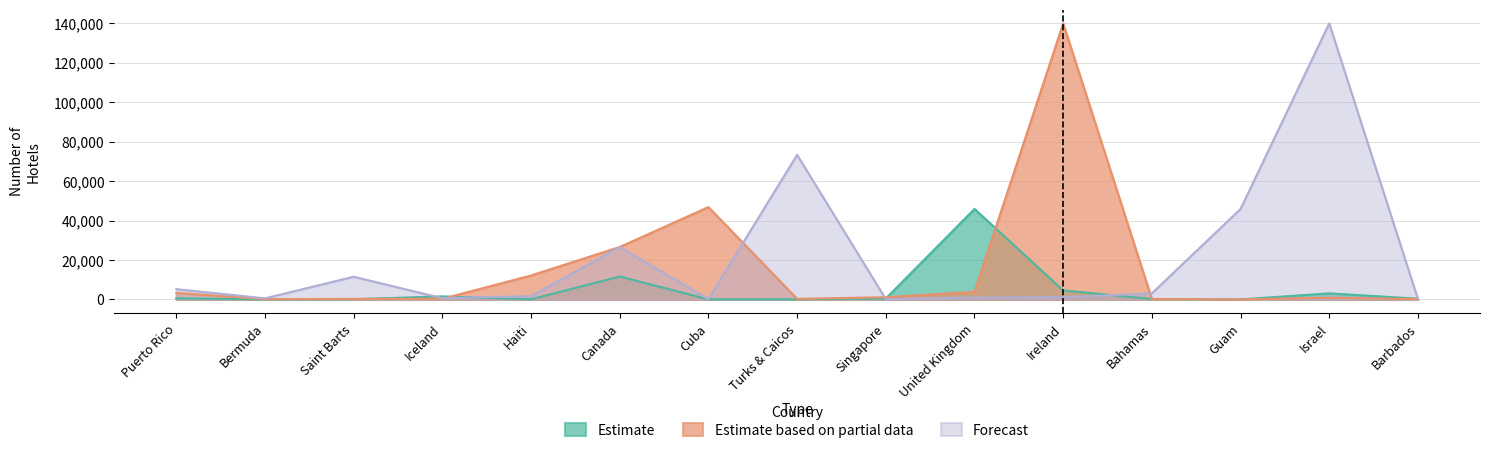

List the series in order of their peak value, highest first.

Estimate based on partial data, Forecast, Estimate